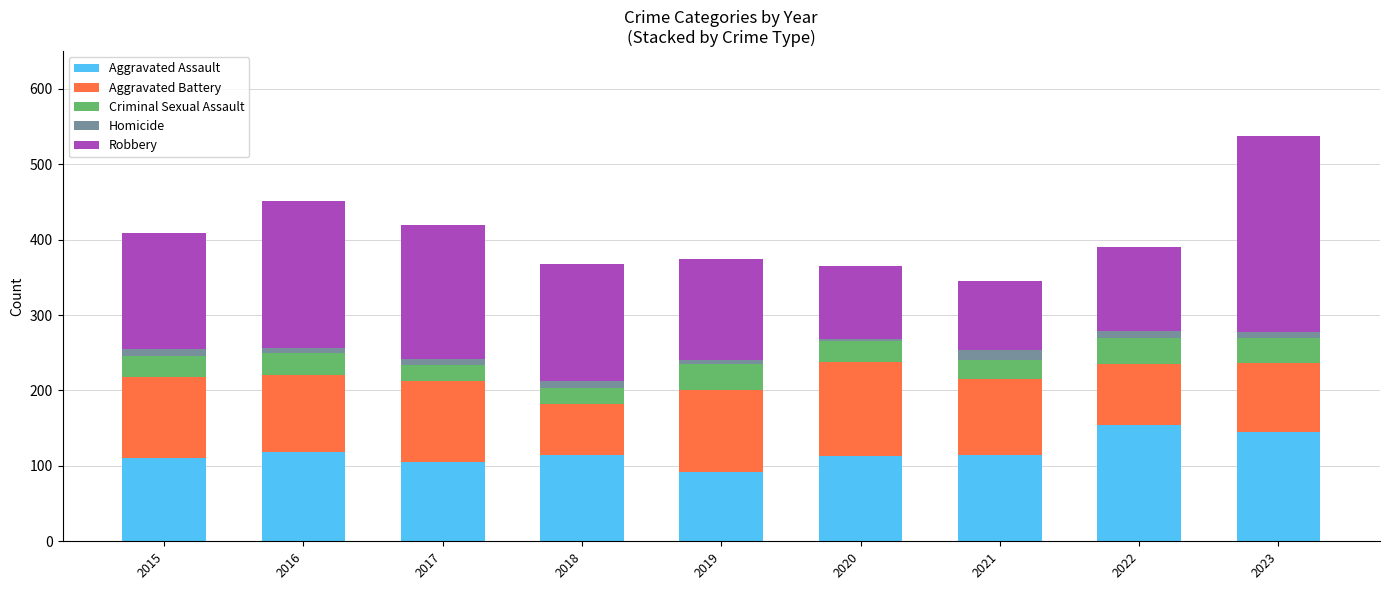

How many categories are shown in the chart?

9